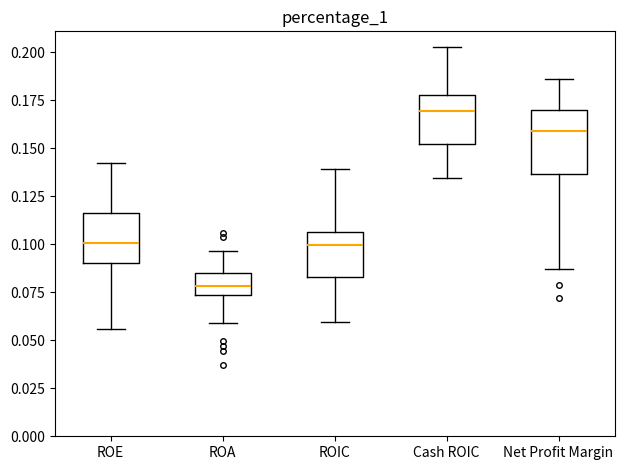

Reading left to right, read every box against the y-axis: the position of its median line, the range the box covers, and the ends of its whiskers. The values are not printed on the chart, so give them approximately, as read against the axis.

ROE: median 0.100, box 0.090 to 0.115, whiskers 0.055 to 0.140
ROA: median 0.080, box 0.075 to 0.085, whiskers 0.060 to 0.095
ROIC: median 0.100, box 0.085 to 0.105, whiskers 0.060 to 0.140
Cash ROIC: median 0.170, box 0.150 to 0.180, whiskers 0.135 to 0.205
Net Profit Margin: median 0.160, box 0.135 to 0.170, whiskers 0.085 to 0.185